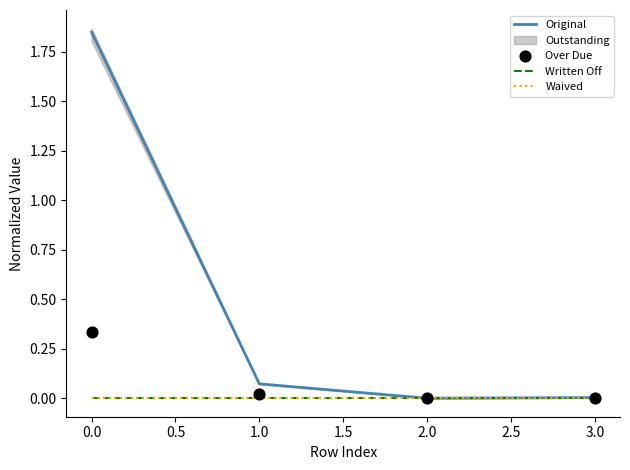

Which series reaches the minimum Y coordinate?

Original